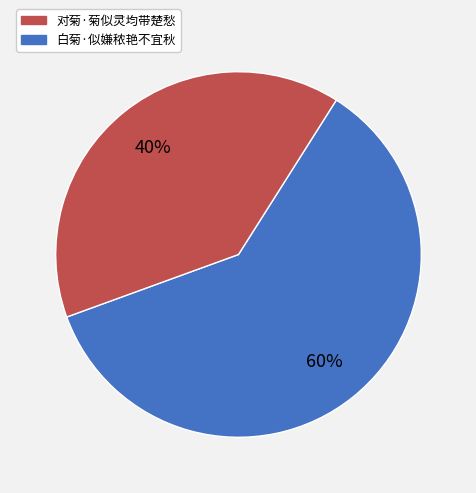

To the nearest percent, what is the average slice percentage?

50%